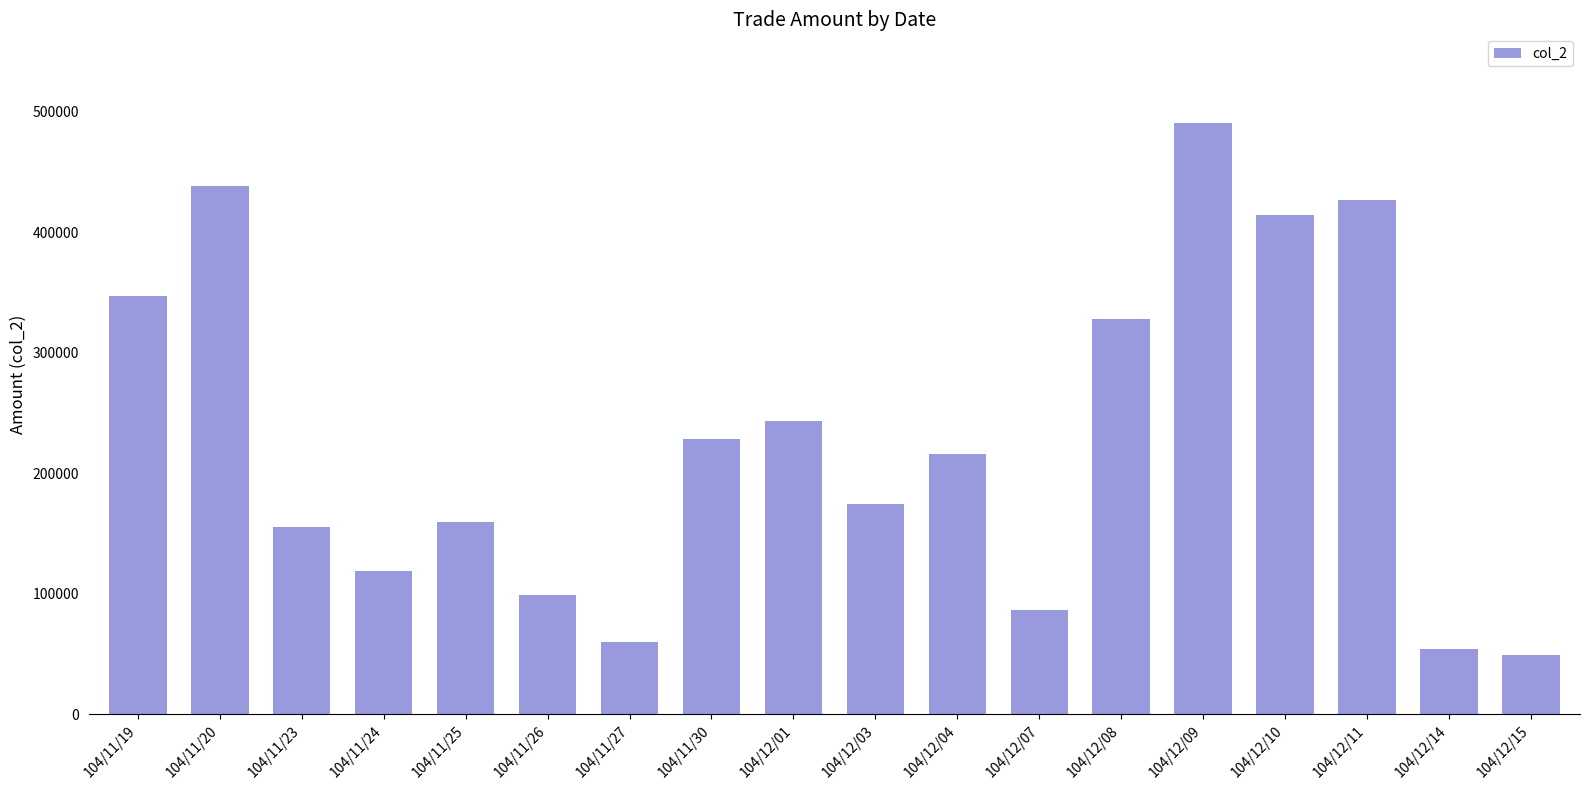

The value at 104/11/19 is 545327. True or false?

False